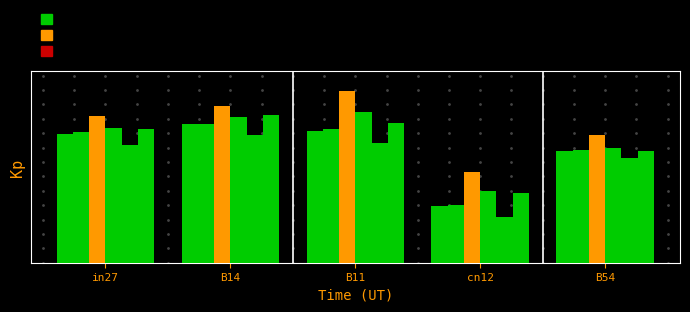

Does the chart contain stacked bars?

No